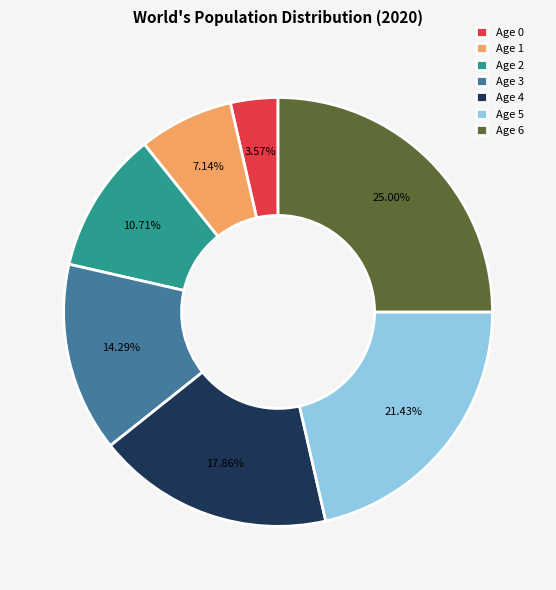

How many segments does this pie chart have?

7